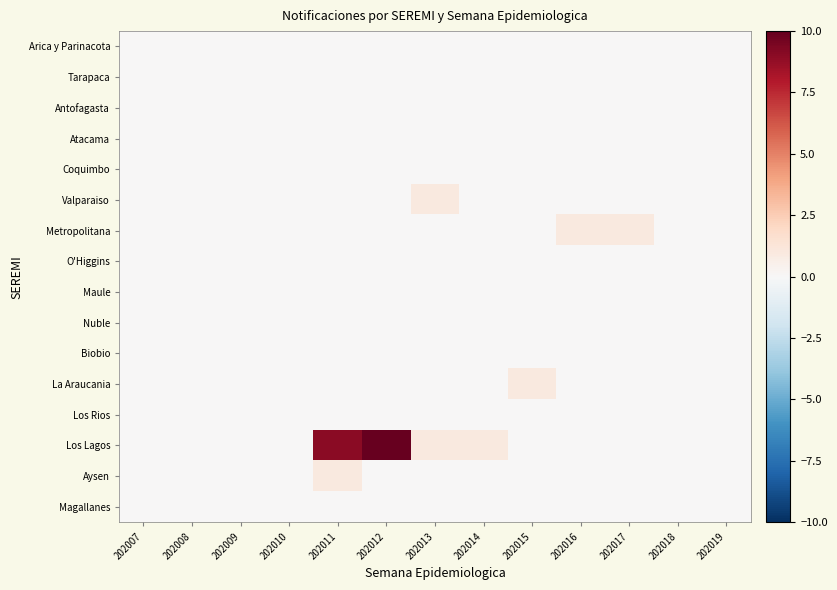

Reading right to left, what are all the values shown in this chart?

Arica y Parinacota: 202019=0	202018=0	202017=0	202016=0	202015=0	202014=0	202013=0	202012=0	202011=0	202010=0	202009=0	202008=0	202007=0
Tarapaca: 202019=0	202018=0	202017=0	202016=0	202015=0	202014=0	202013=0	202012=0	202011=0	202010=0	202009=0	202008=0	202007=0
Antofagasta: 202019=0	202018=0	202017=0	202016=0	202015=0	202014=0	202013=0	202012=0	202011=0	202010=0	202009=0	202008=0	202007=0
Atacama: 202019=0	202018=0	202017=0	202016=0	202015=0	202014=0	202013=0	202012=0	202011=0	202010=0	202009=0	202008=0	202007=0
Coquimbo: 202019=0	202018=0	202017=0	202016=0	202015=0	202014=0	202013=0	202012=0	202011=0	202010=0	202009=0	202008=0	202007=0
Valparaiso: 202019=0	202018=0	202017=0	202016=0	202015=0	202014=0	202013=1	202012=0	202011=0	202010=0	202009=0	202008=0	202007=0
Metropolitana: 202019=0	202018=0	202017=1	202016=1	202015=0	202014=0	202013=0	202012=0	202011=0	202010=0	202009=0	202008=0	202007=0
O'Higgins: 202019=0	202018=0	202017=0	202016=0	202015=0	202014=0	202013=0	202012=0	202011=0	202010=0	202009=0	202008=0	202007=0
Maule: 202019=0	202018=0	202017=0	202016=0	202015=0	202014=0	202013=0	202012=0	202011=0	202010=0	202009=0	202008=0	202007=0
Nuble: 202019=0	202018=0	202017=0	202016=0	202015=0	202014=0	202013=0	202012=0	202011=0	202010=0	202009=0	202008=0	202007=0
Biobio: 202019=0	202018=0	202017=0	202016=0	202015=0	202014=0	202013=0	202012=0	202011=0	202010=0	202009=0	202008=0	202007=0
La Araucania: 202019=0	202018=0	202017=0	202016=0	202015=1	202014=0	202013=0	202012=0	202011=0	202010=0	202009=0	202008=0	202007=0
Los Rios: 202019=0	202018=0	202017=0	202016=0	202015=0	202014=0	202013=0	202012=0	202011=0	202010=0	202009=0	202008=0	202007=0
Los Lagos: 202019=0	202018=0	202017=0	202016=0	202015=0	202014=1	202013=1	202012=10	202011=9	202010=0	202009=0	202008=0	202007=0
Aysen: 202019=0	202018=0	202017=0	202016=0	202015=0	202014=0	202013=0	202012=0	202011=1	202010=0	202009=0	202008=0	202007=0
Magallanes: 202019=0	202018=0	202017=0	202016=0	202015=0	202014=0	202013=0	202012=0	202011=0	202010=0	202009=0	202008=0	202007=0